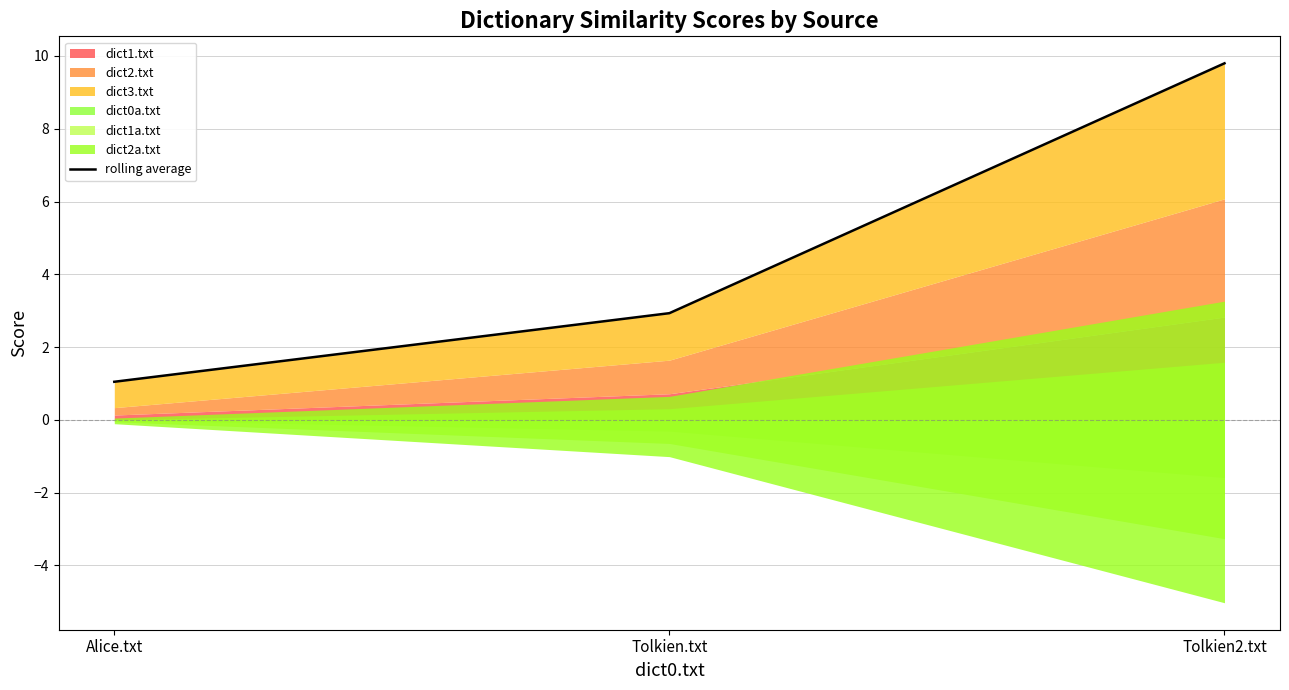

Is it true that the value at Tolkien2.txt is 9.8?

True